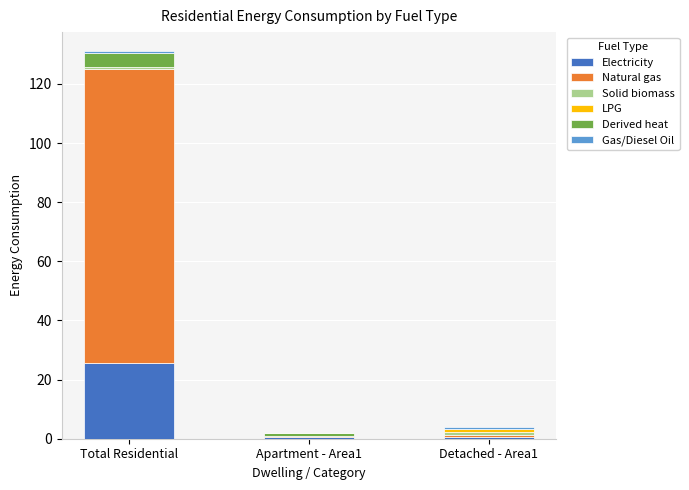

At which label does Electricity reach its peak?

Total Residential